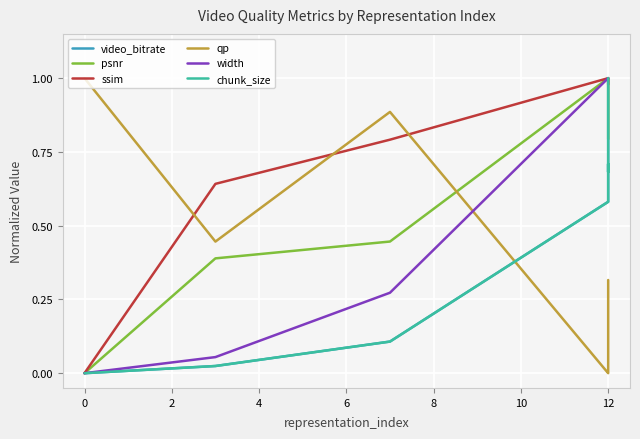

How many lines are shown in the chart?

6